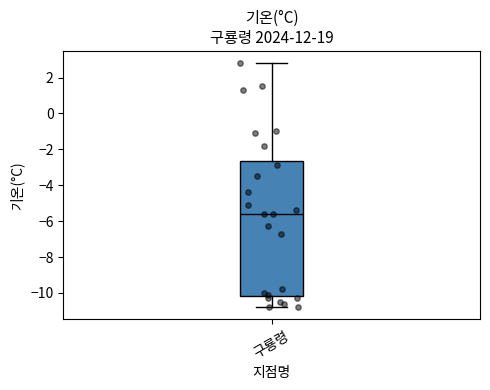

Transcribe this box plot: give where the median line is, the range the box spans, and where the two whiskers end, as read against the y-axis. The values are not printed on the chart, so give them approximately, as read against the axis.

median -5.6, box -10.2 to -2.6, whiskers -10.8 to 2.8